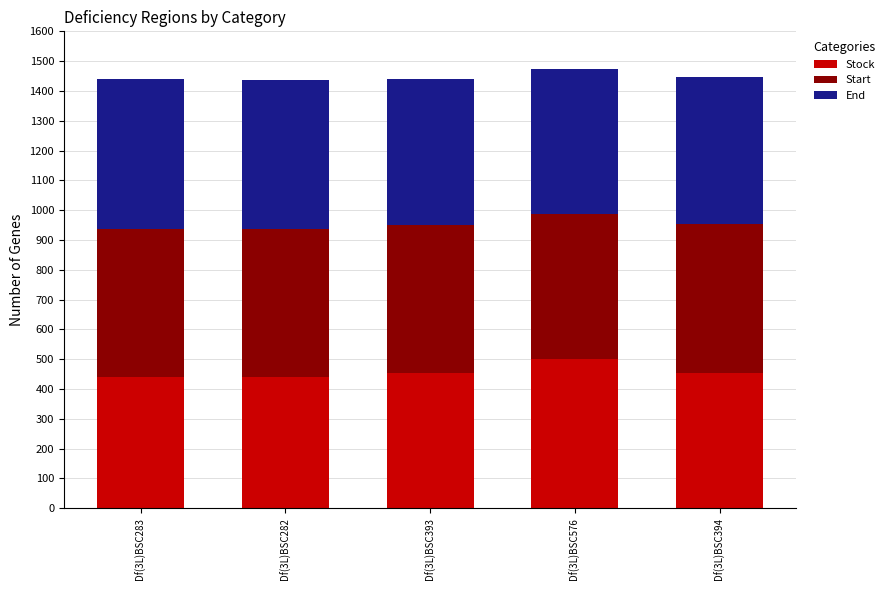

The Stock series shows 199.0 at Df(3L)BSC282. True or false?

False